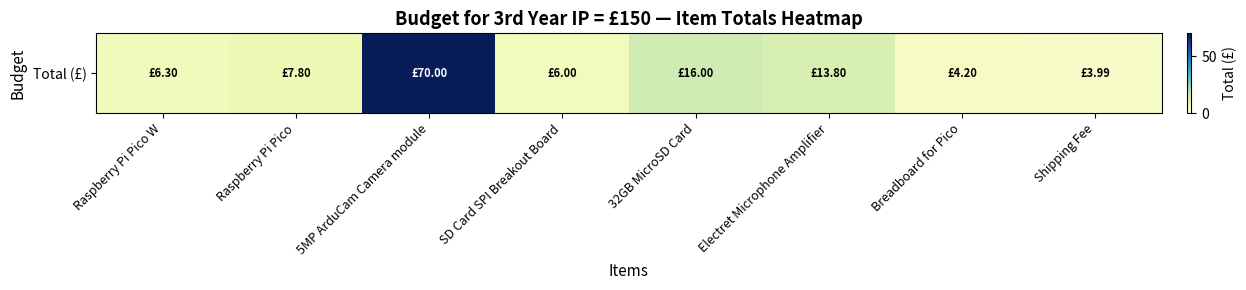

What is the sum of the values at 5MP ArduCam Camera module and Electret Microphone Amplifier?

83.8